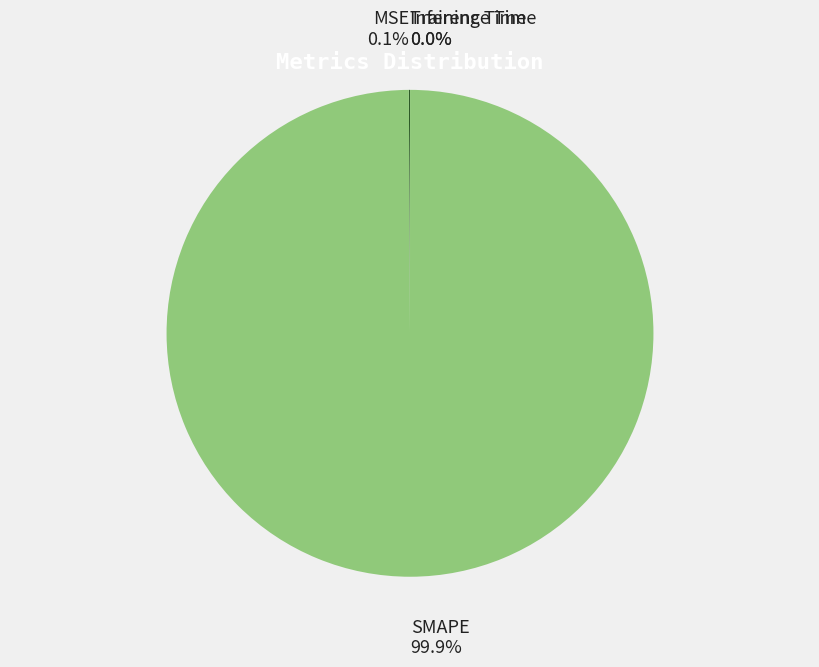

What is the largest slice in the pie chart?

SMAPE